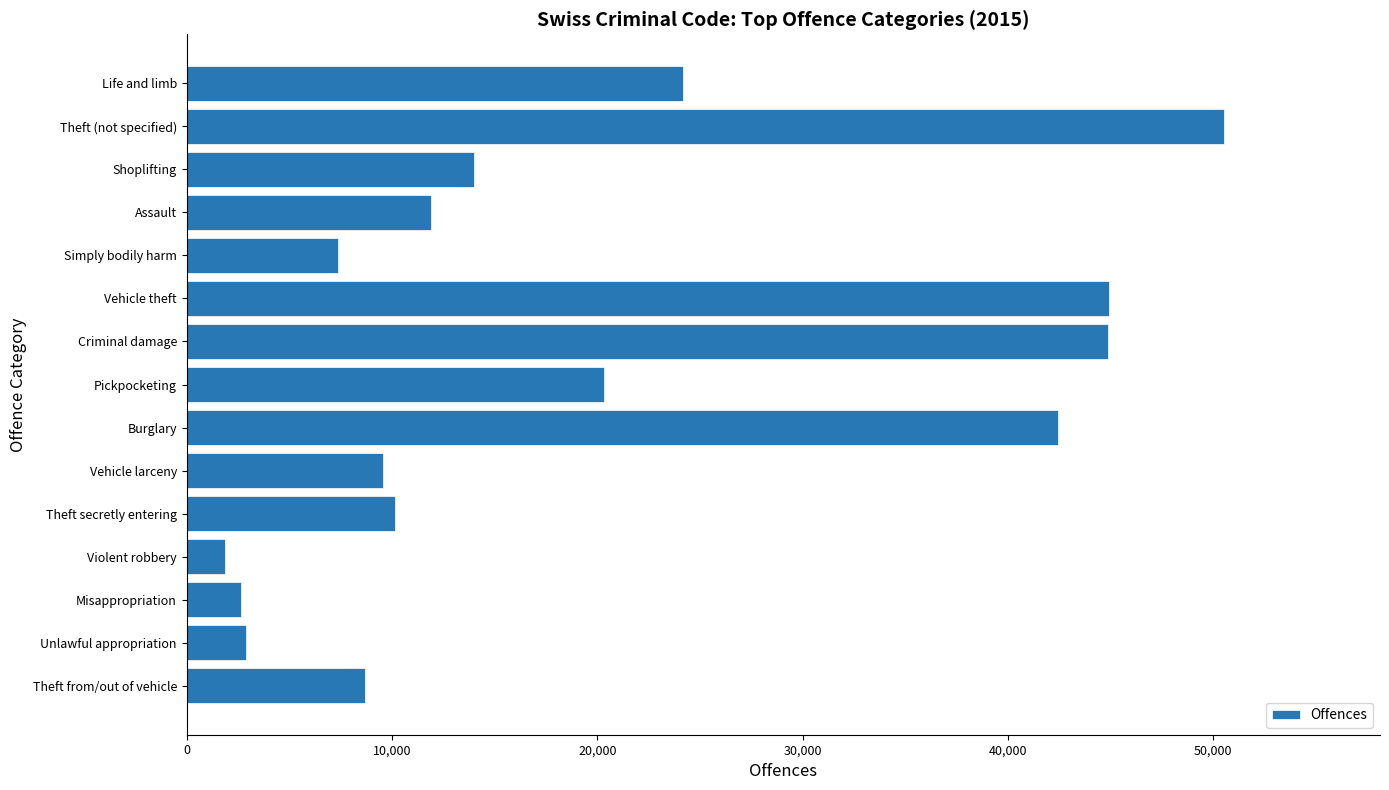

How many series are shown in this chart?

1